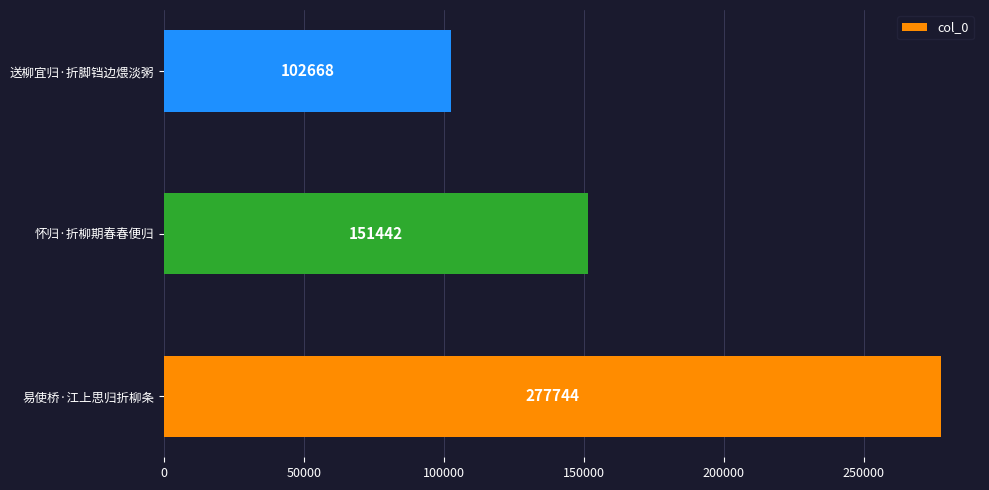

Rank the categories by value from lowest to highest.

送柳宜归·折脚铛边煨淡粥, 怀归·折柳期春春便归, 易使桥·江上思归折柳条